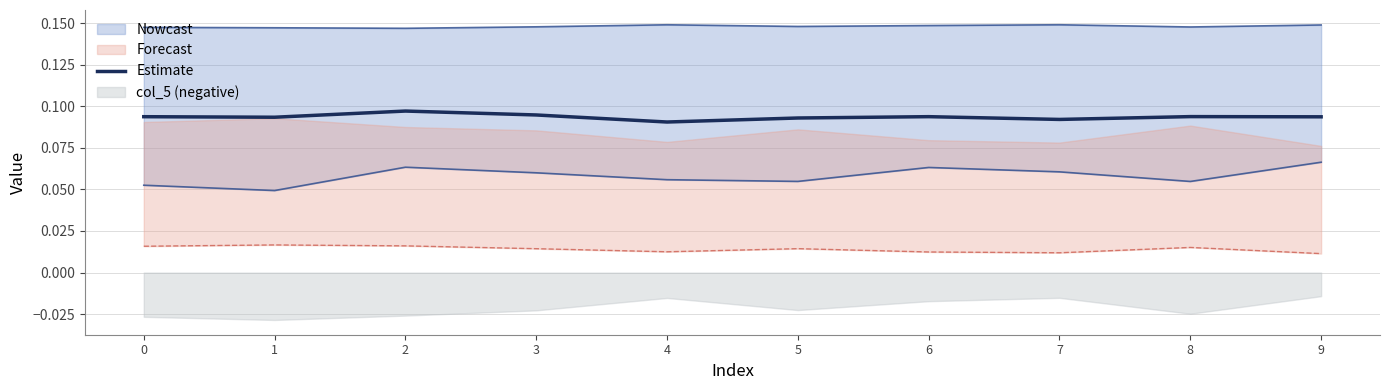

What is the sum of the values at 0 and 1?

0.2